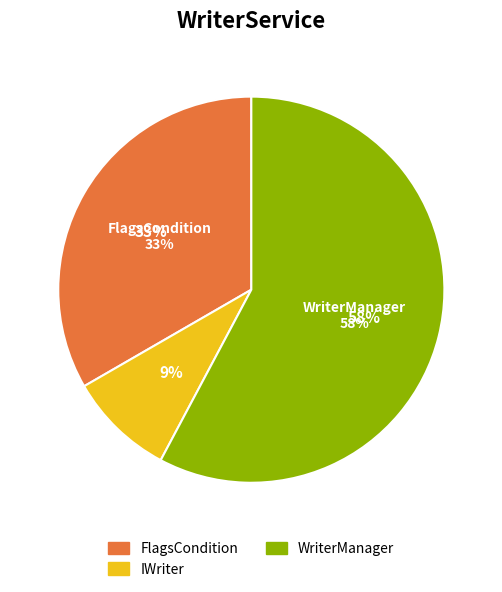

What percentage is NOT represented by WriterManager?

42.2%